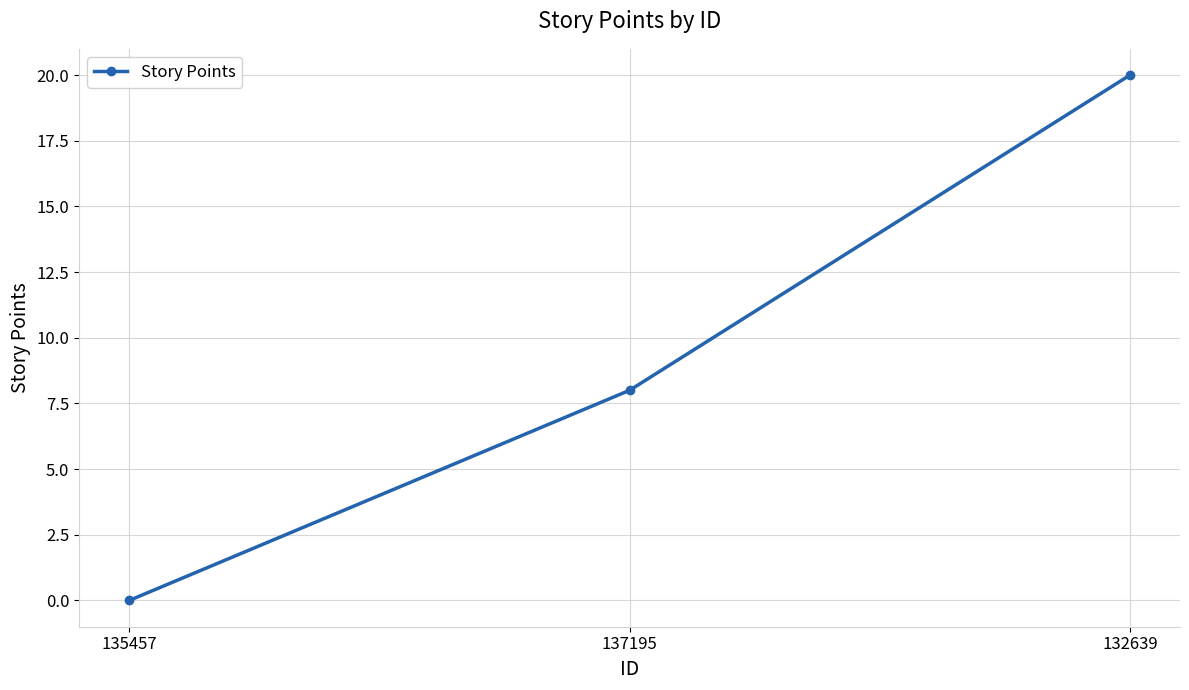

Count the number of categories in the chart.

3